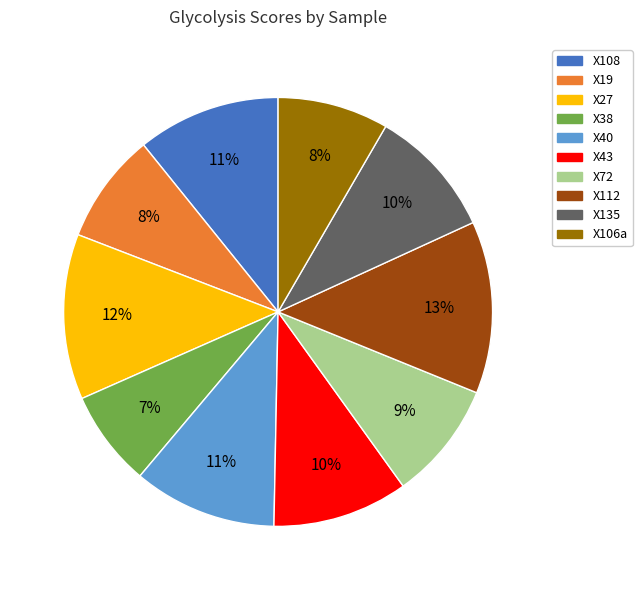

Does any single category account for the majority?

No